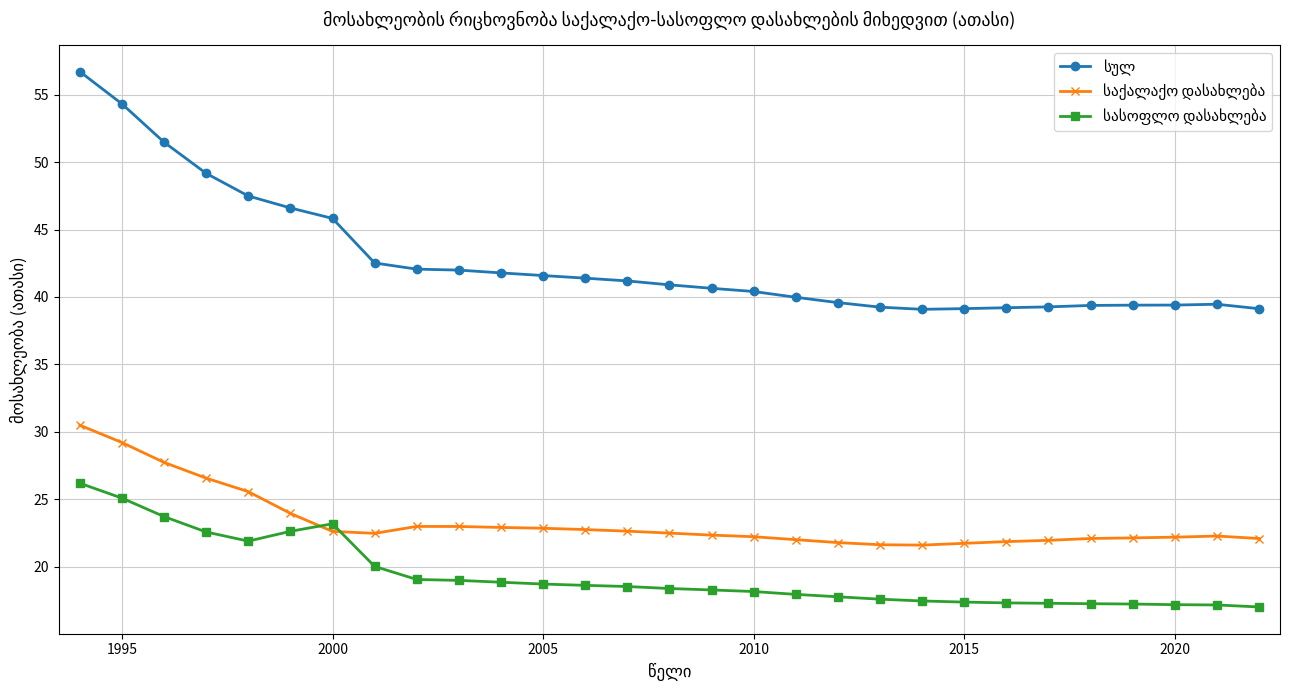

What is the minimum value shown in the chart?

17.0